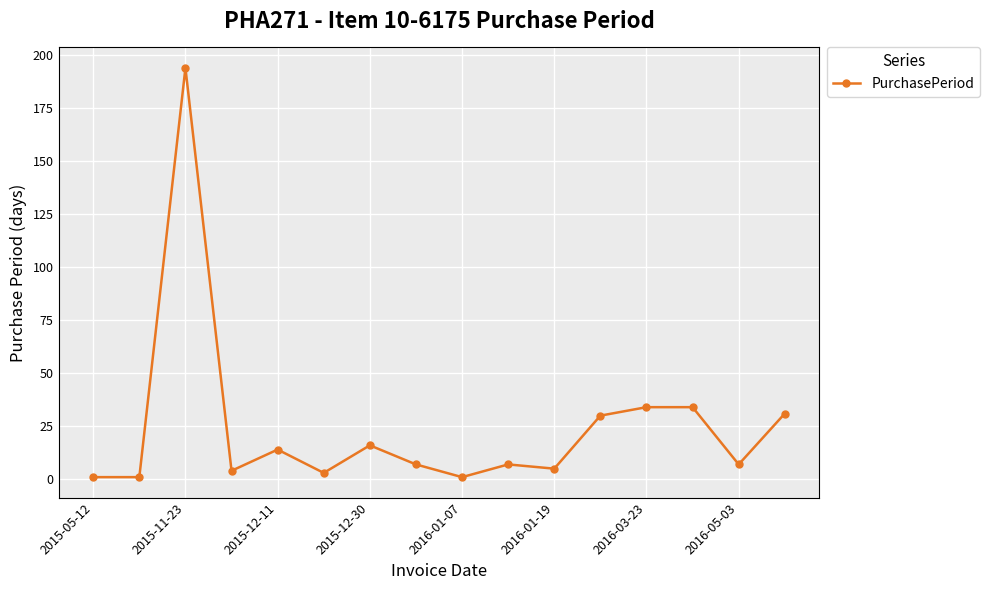

Count the number of categories in the chart.

16